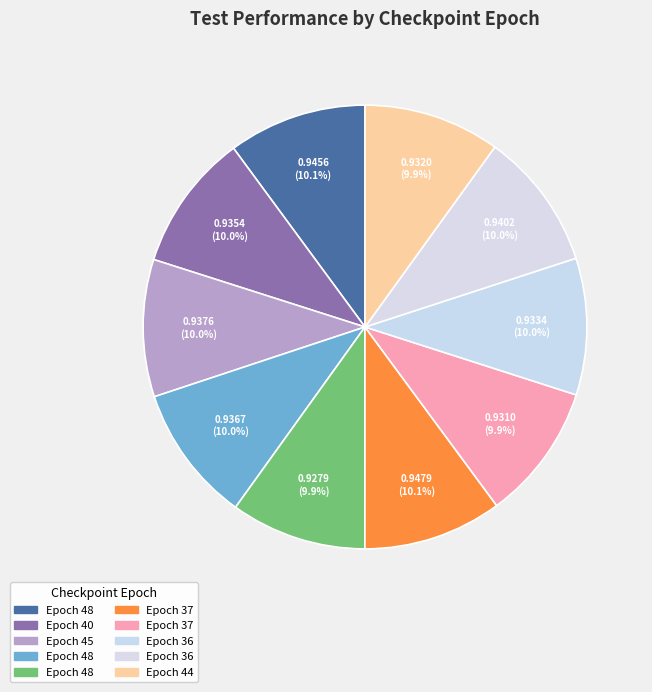

Count the number of slices in the pie.

10